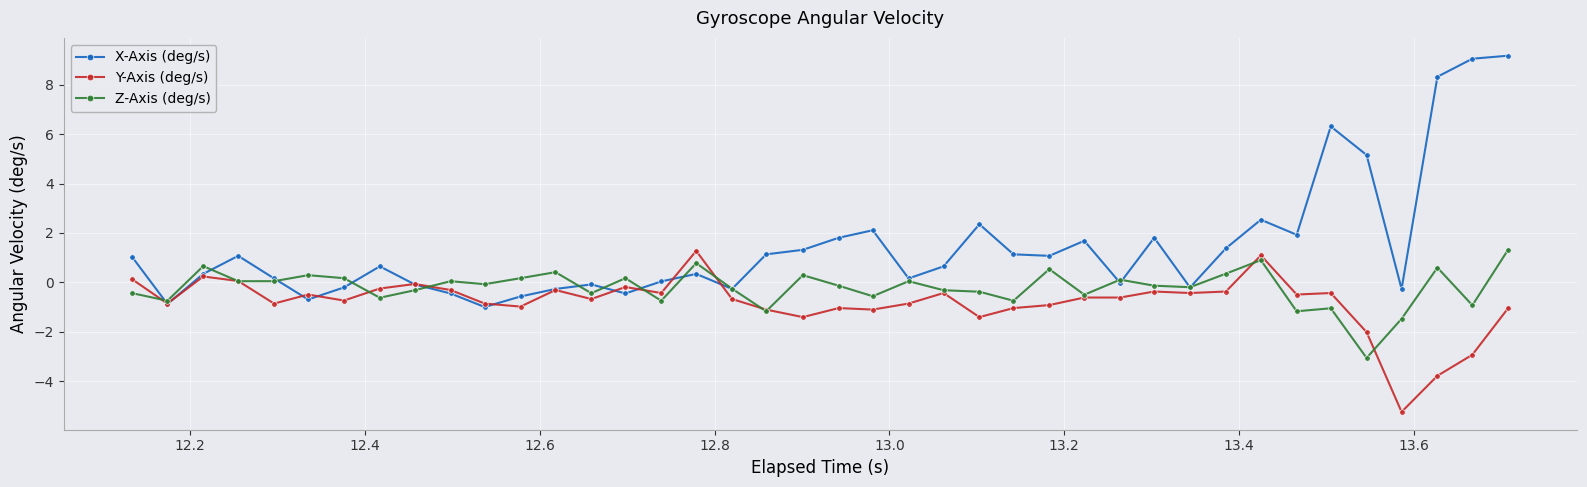

What is the maximum value shown in the chart?

9.2